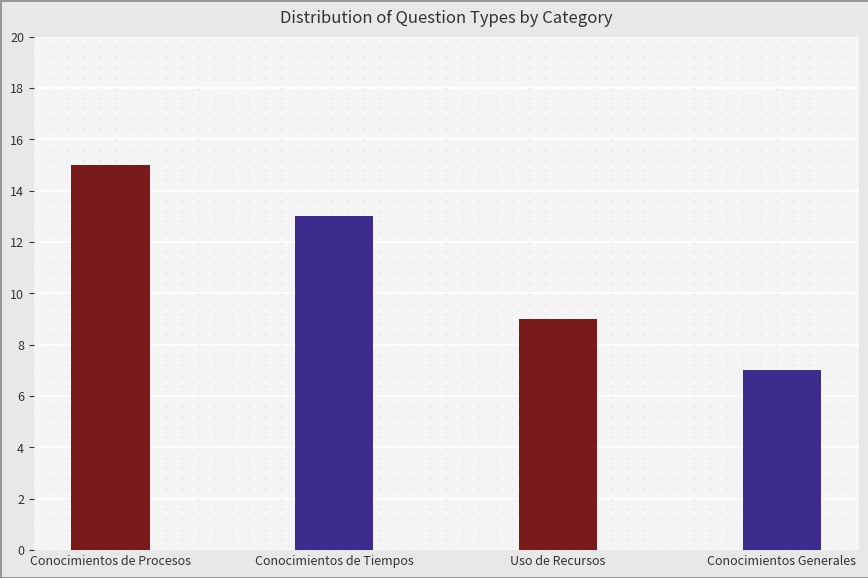

What position from the left is Conocimientos Generales?

4